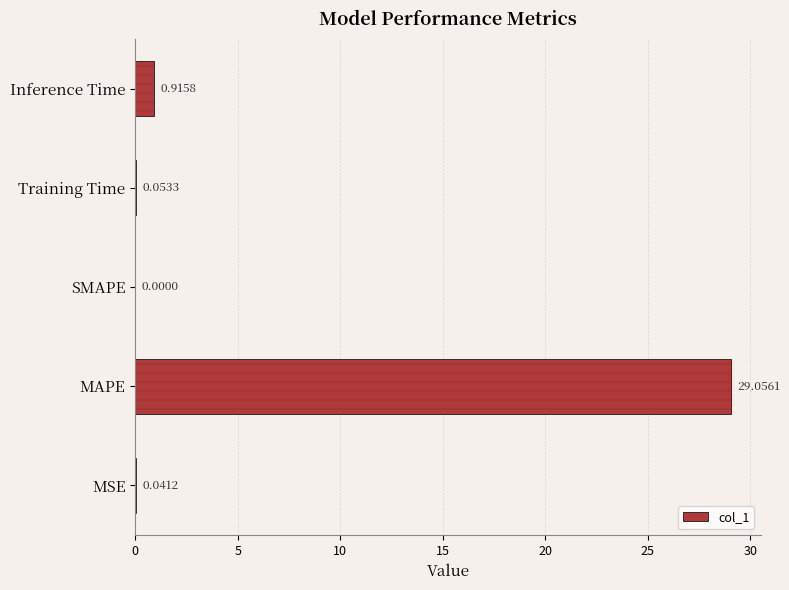

At which label is the value closest to 14?

Inference Time